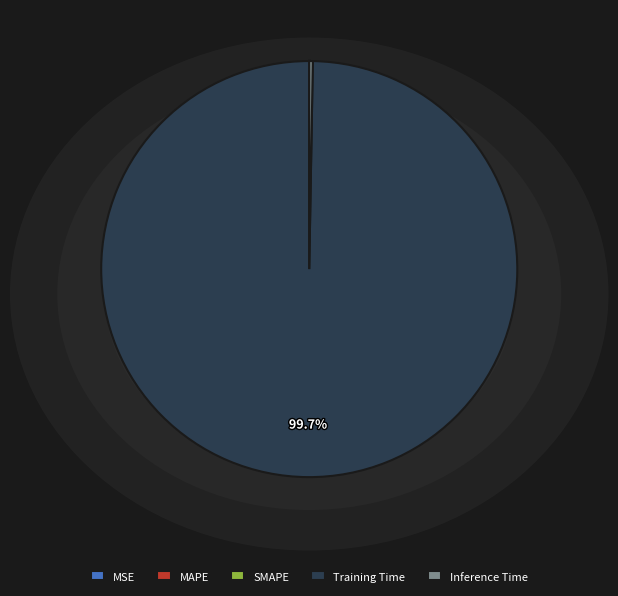

Which slice is the largest?

Training Time